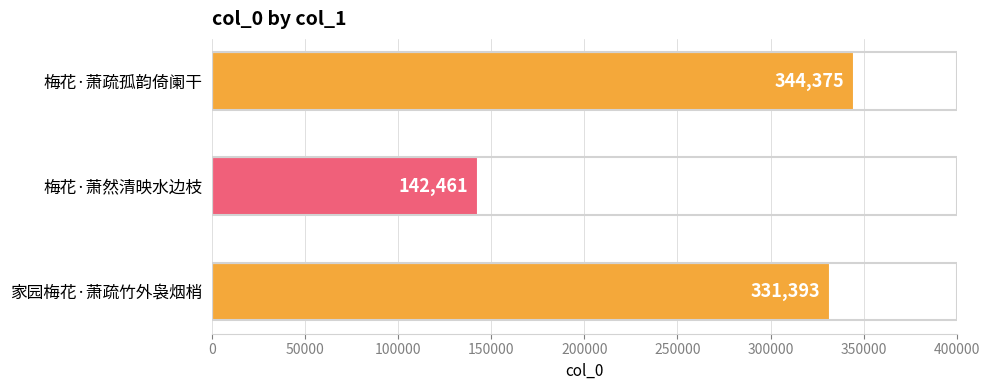

How many bars are there in total?

3